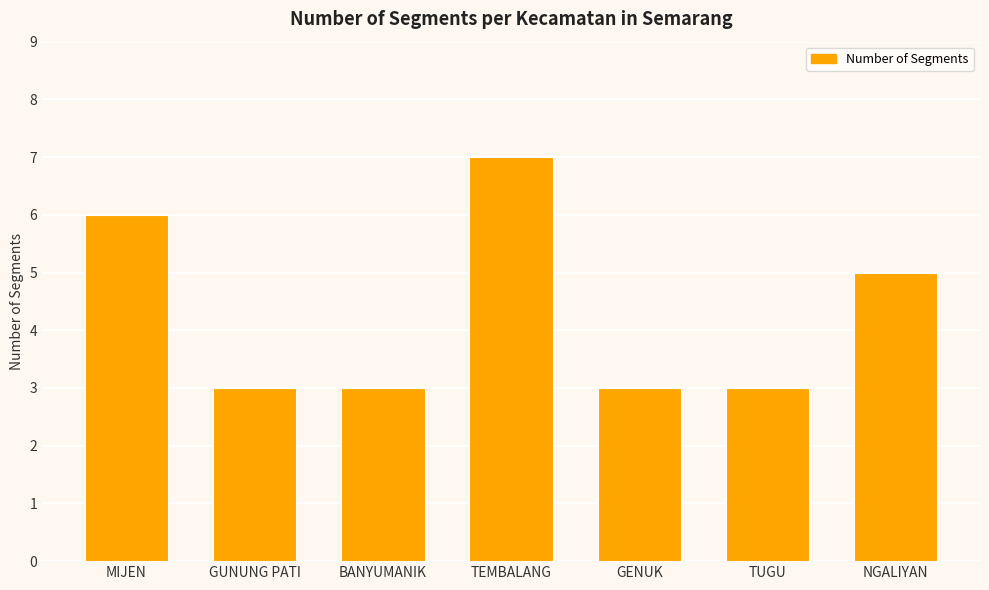

Does the chart contain any negative values?

No